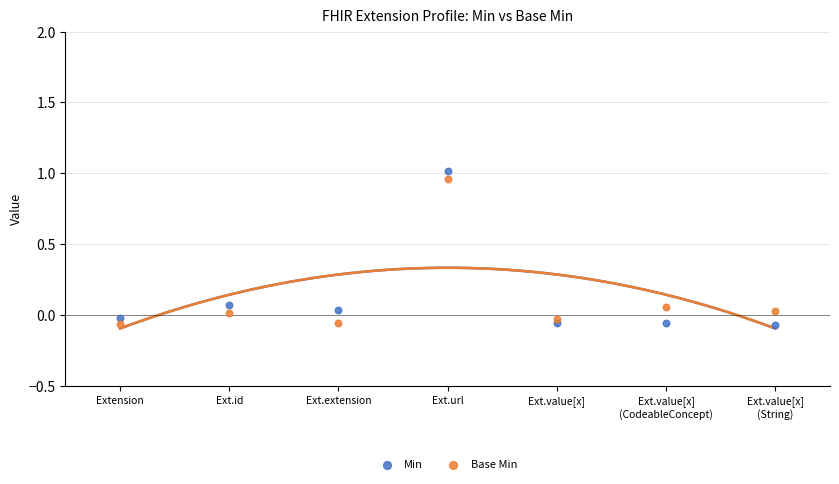

Which series reaches the maximum Y coordinate?

Min